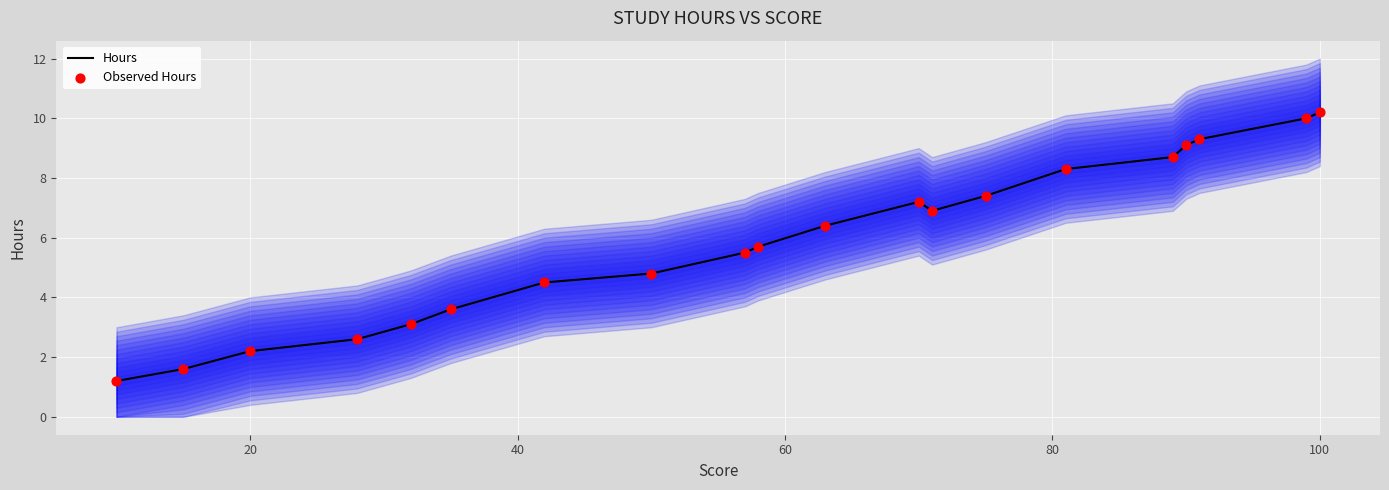

At how many categories does at least one series exceed 9?

4